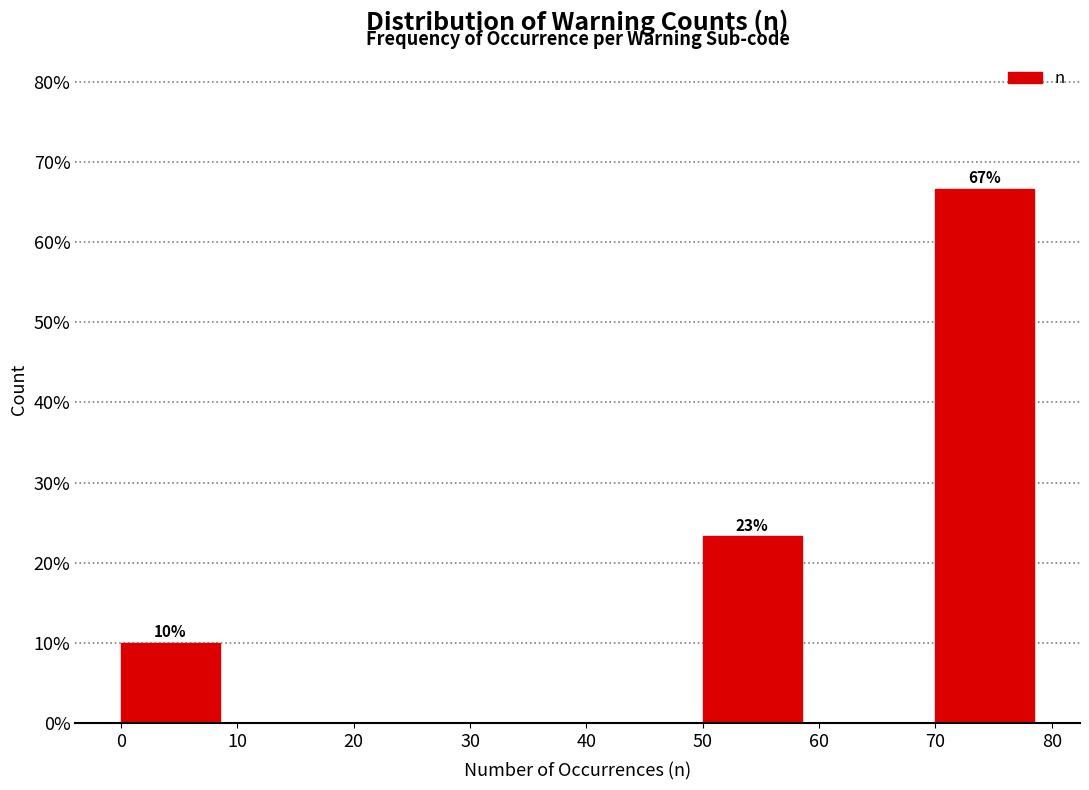

Which range on the x-axis has the tallest bar?

70 to 80